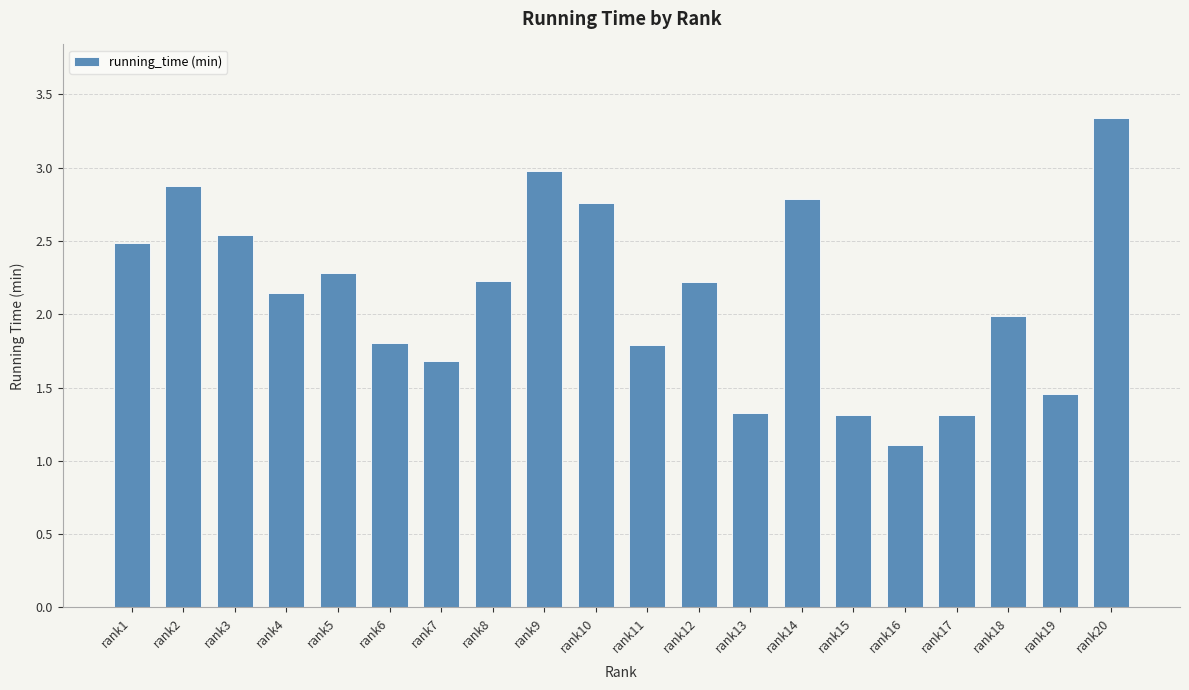

Is it true that the value at rank18 is 3.5?

False